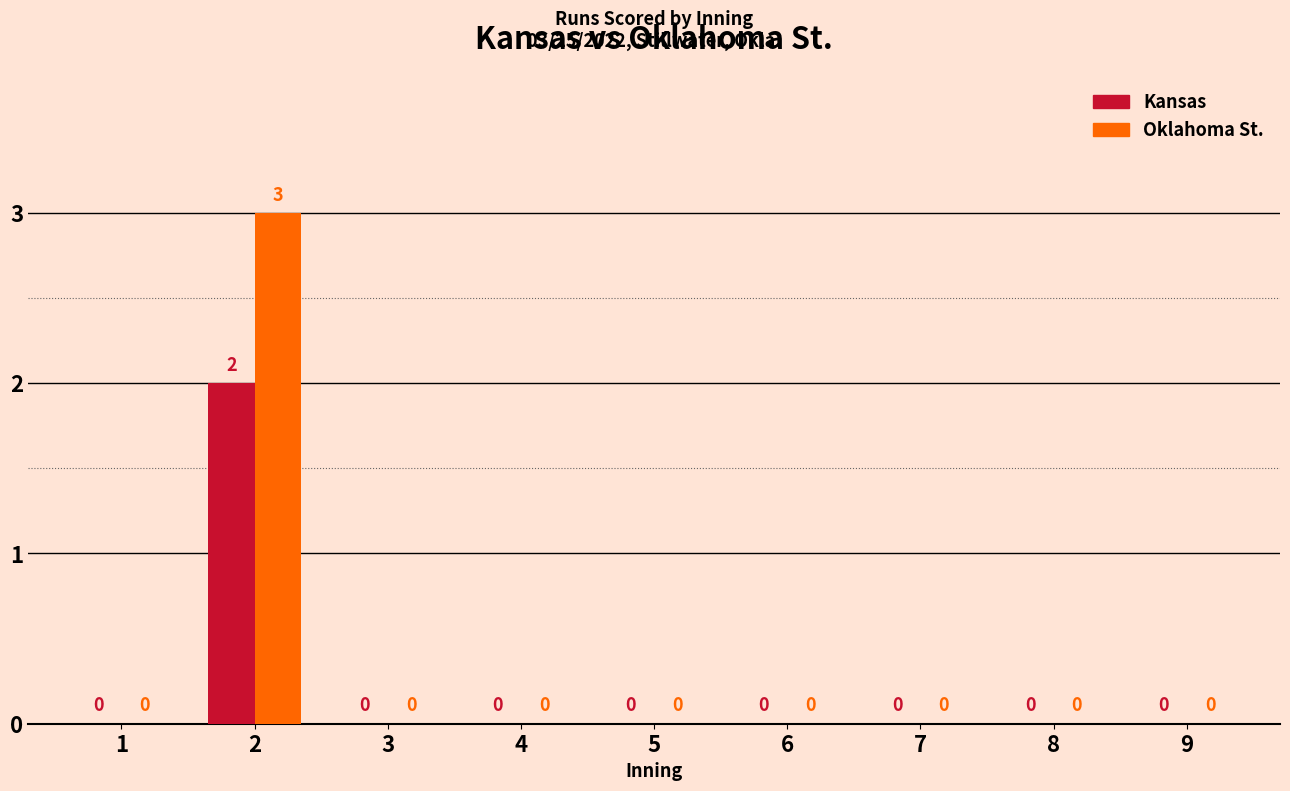

The Oklahoma St. series shows 2 at 1. True or false?

False